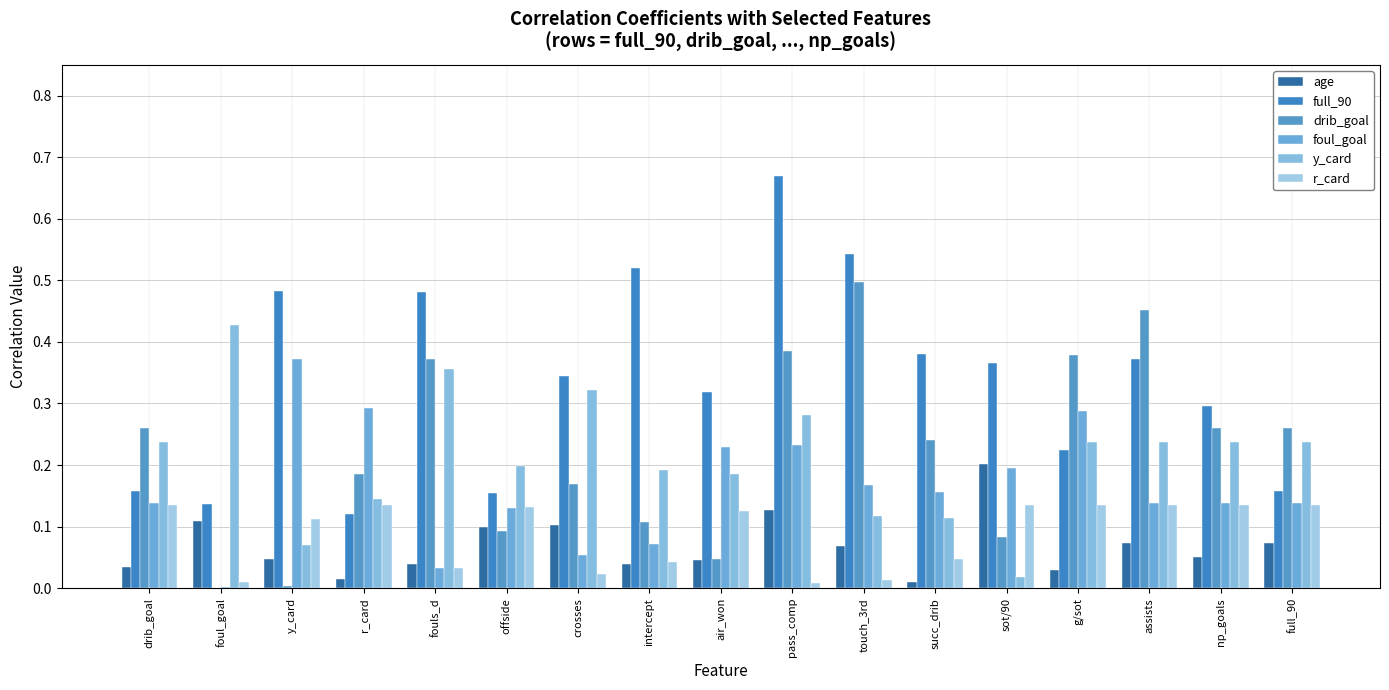

At which label is y_card closest to 0?

sot/90